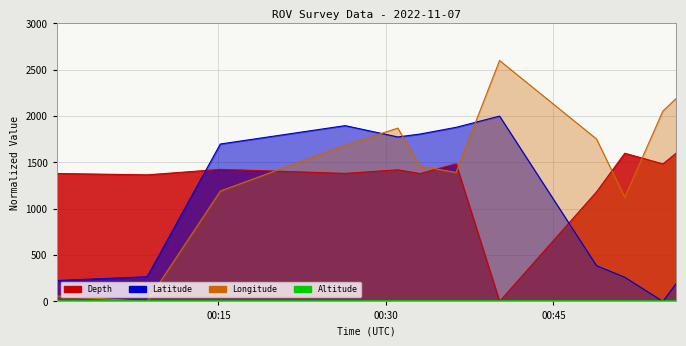

How many categories are shown in the chart?

12